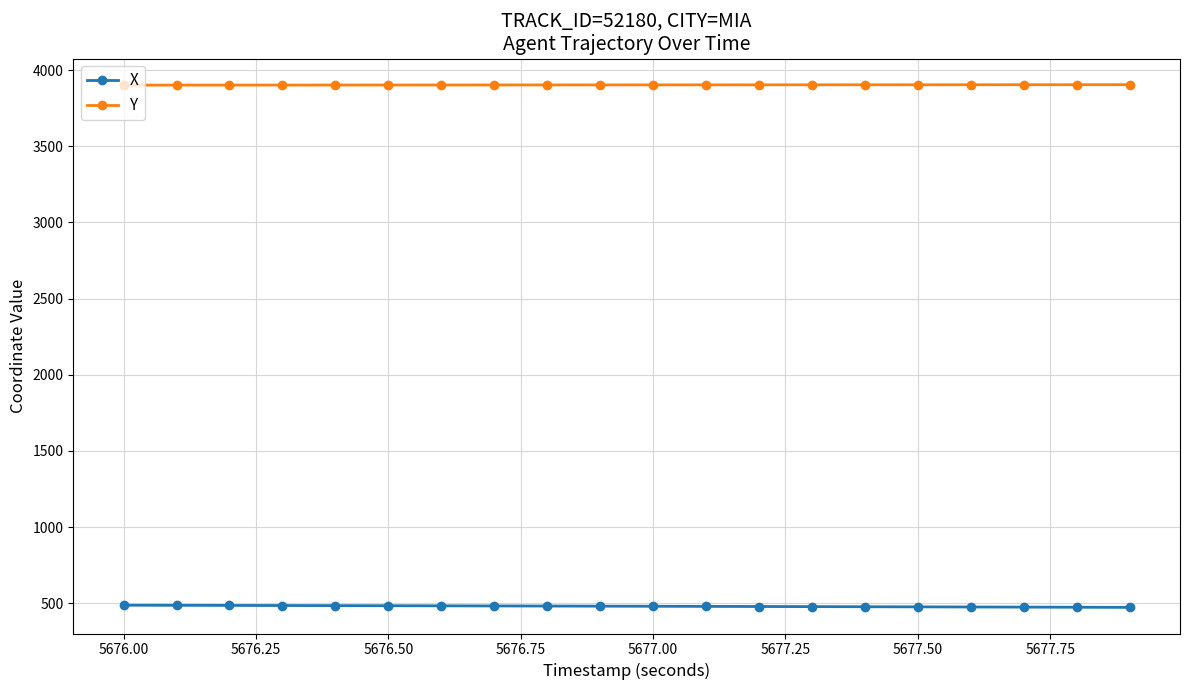

True or false: X and Y cross at least once.

False